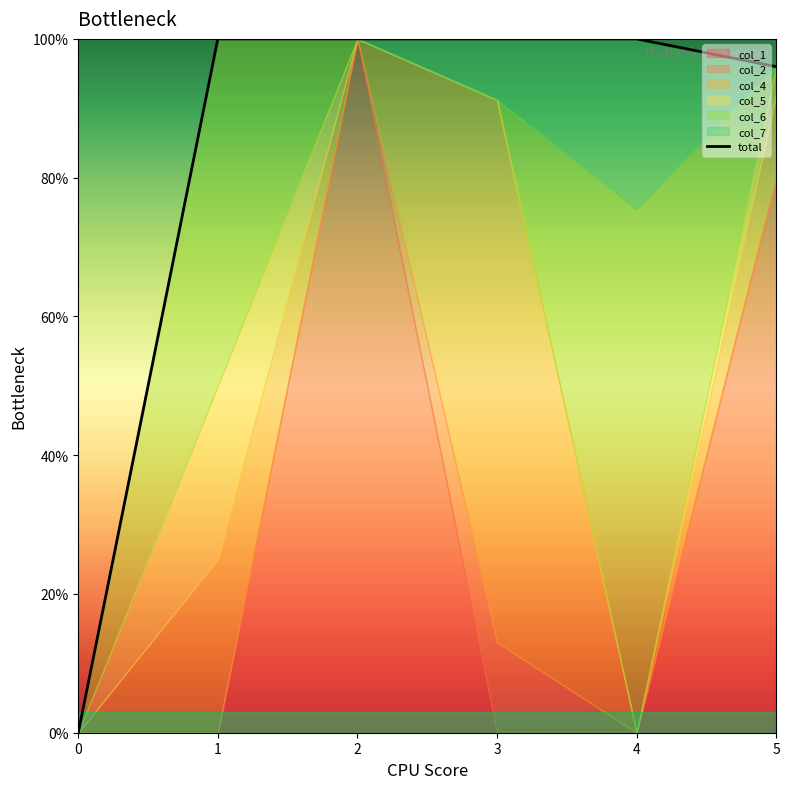

The chart shows a value of 1.4 at 1. True or false?

False